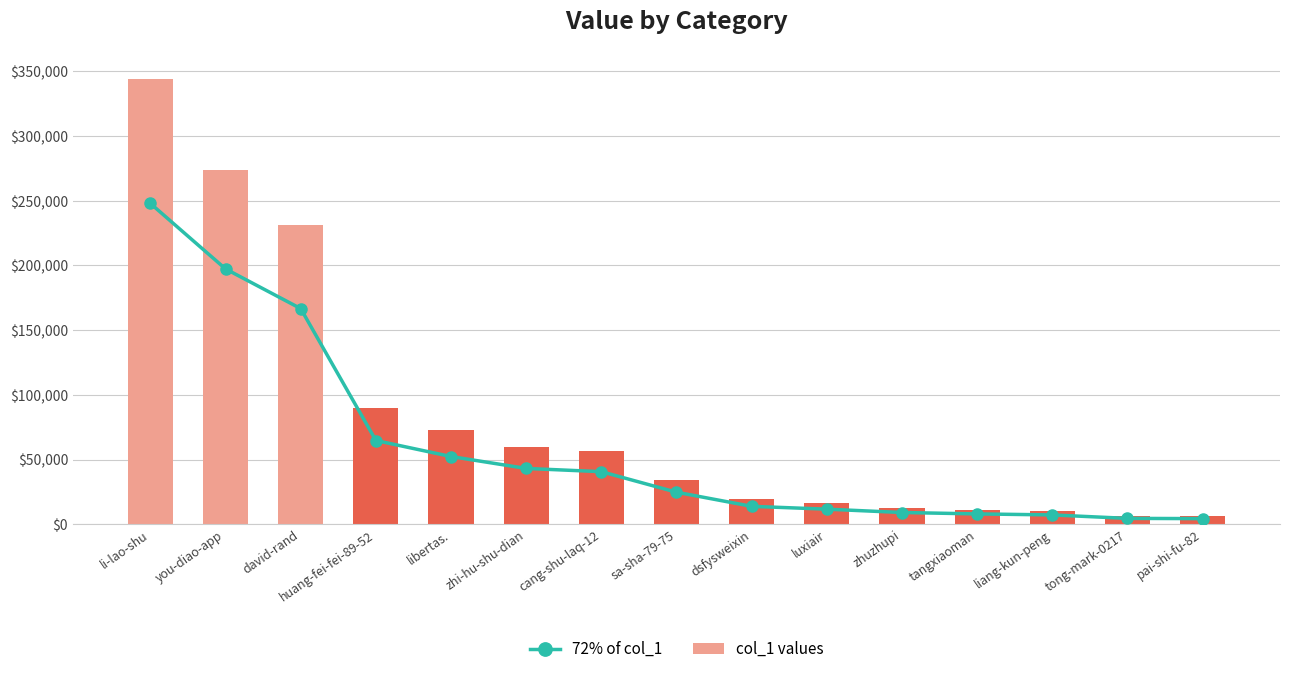

Which category has the lowest value in the col_1 values series?

pai-shi-fu-82